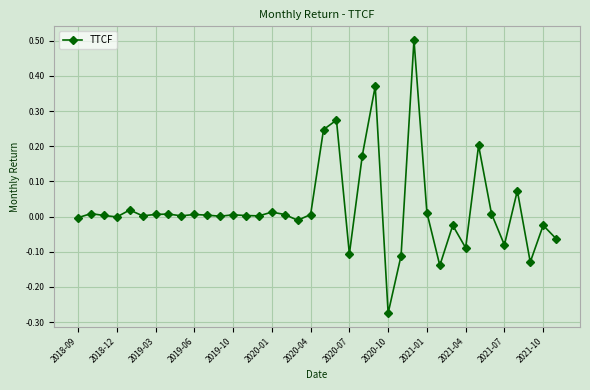

True or false: there are more than 1 points higher than both neighbors.

True